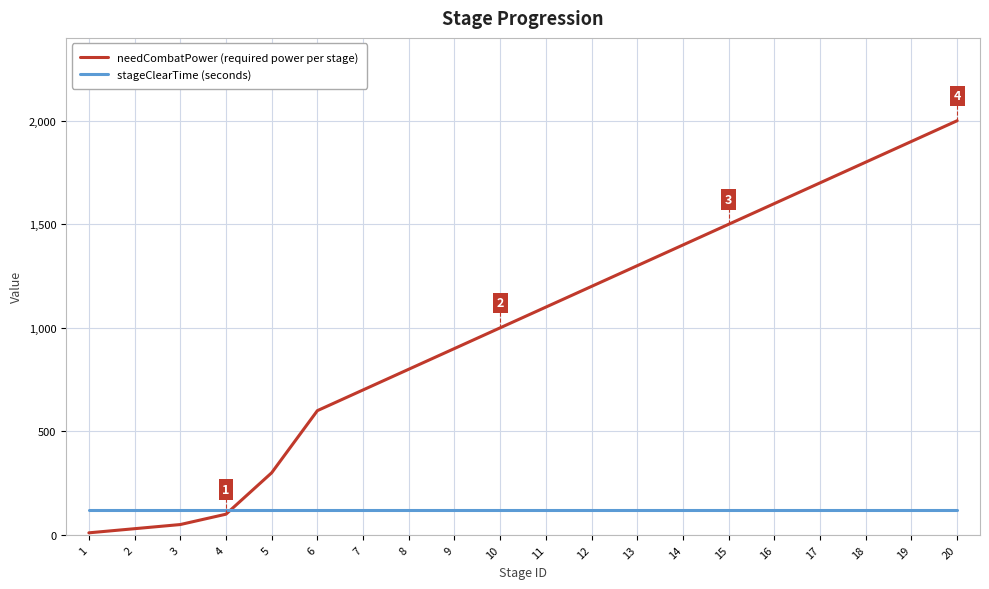

True or false: stageClearTime (seconds) and needCombatPower (required power per stage) cross at least once.

True